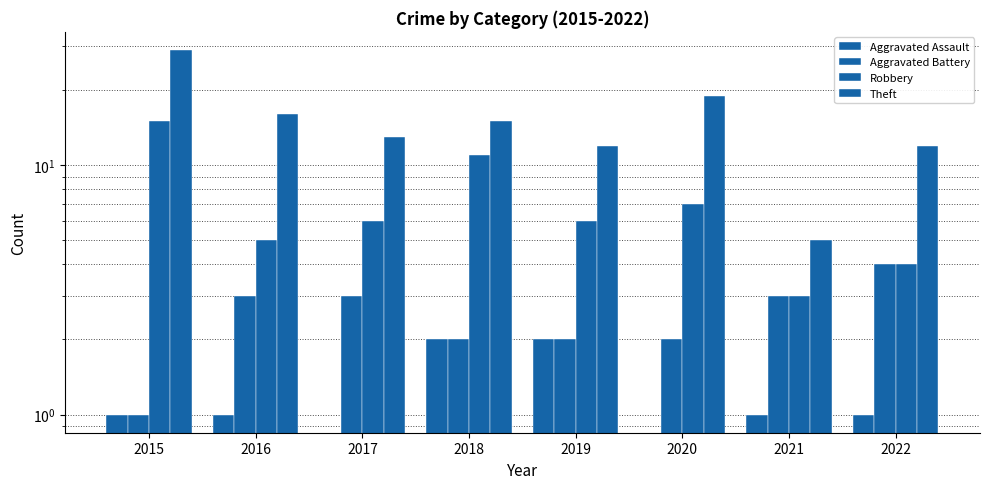

Which category has the highest value in the Aggravated Battery series?

2022